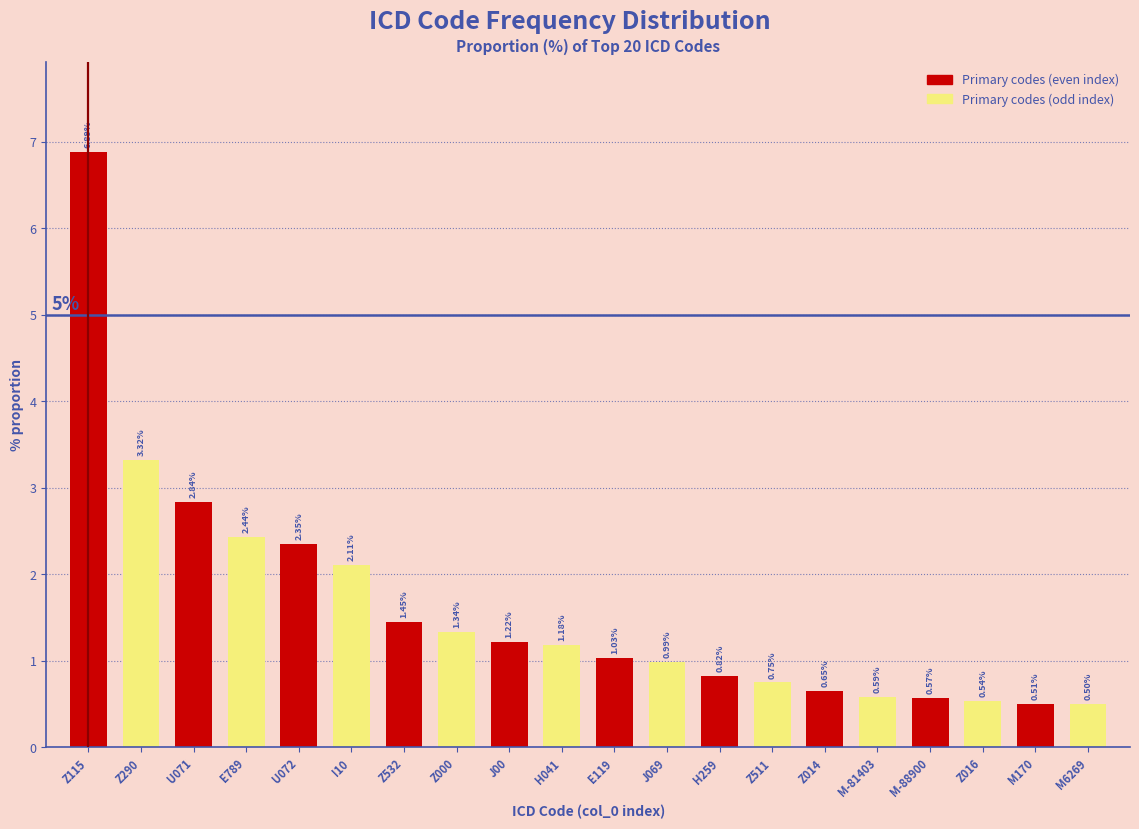

List the labels in order of value, smallest first.

M6269, M170, Z016, M-88900, M-81403, Z014, Z511, H259, J069, E119, H041, J00, Z000, Z532, I10, U072, E789, U071, Z290, Z115